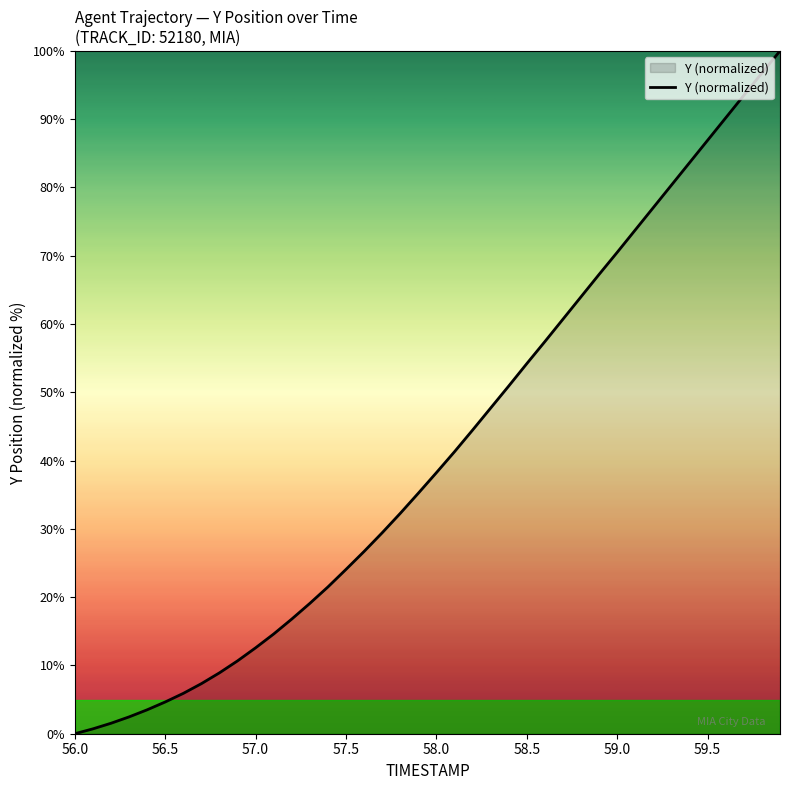

What is the maximum value shown in the chart?

100.0